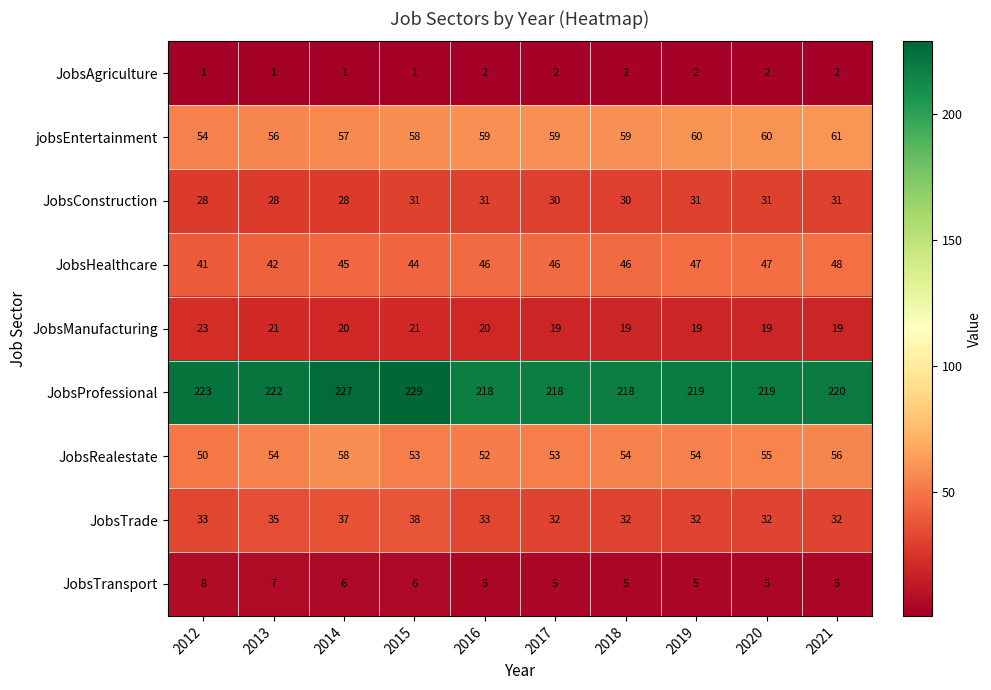

At 2012, list the series in order from smallest to largest.

JobsAgriculture, JobsTransport, JobsManufacturing, JobsConstruction, JobsTrade, JobsHealthcare, JobsRealestate, jobsEntertainment, JobsProfessional